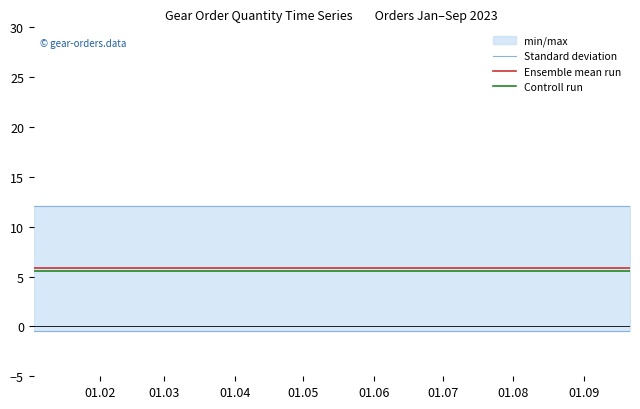

At which label is Standard deviation closest to 12?

01.02